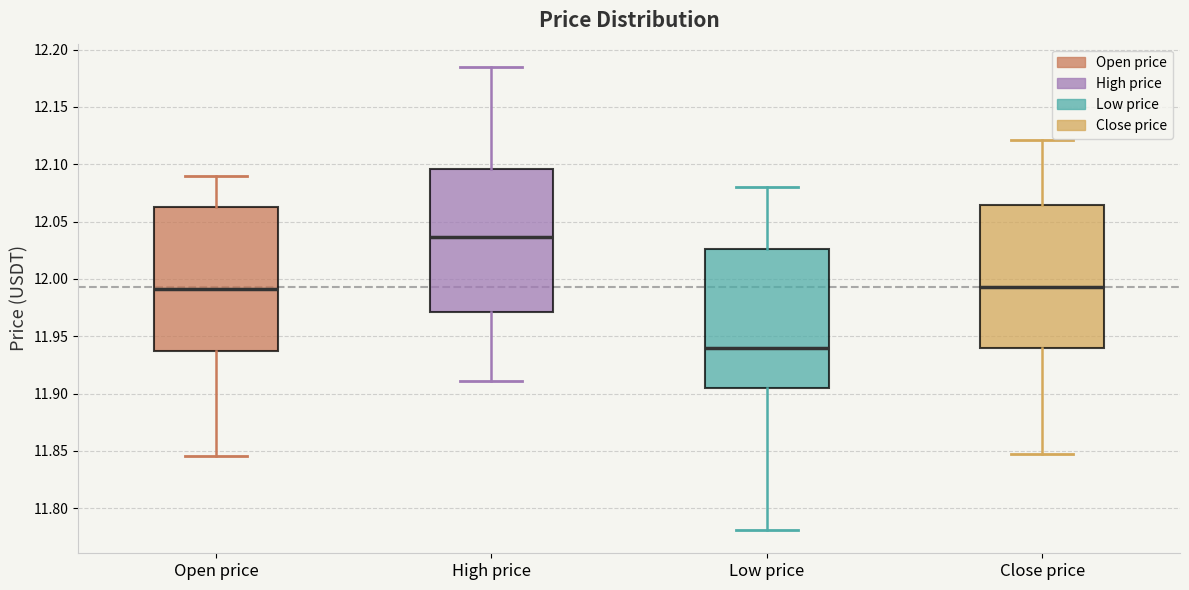

Reading left to right, read every box against the y-axis: the position of its median line, the range the box covers, and the ends of its whiskers. The values are not printed on the chart, so give them approximately, as read against the axis.

Open price: median 11.990, box 11.935 to 12.065, whiskers 11.845 to 12.090
High price: median 12.035, box 11.970 to 12.095, whiskers 11.910 to 12.185
Low price: median 11.940, box 11.905 to 12.025, whiskers 11.780 to 12.080
Close price: median 11.995, box 11.940 to 12.065, whiskers 11.845 to 12.120